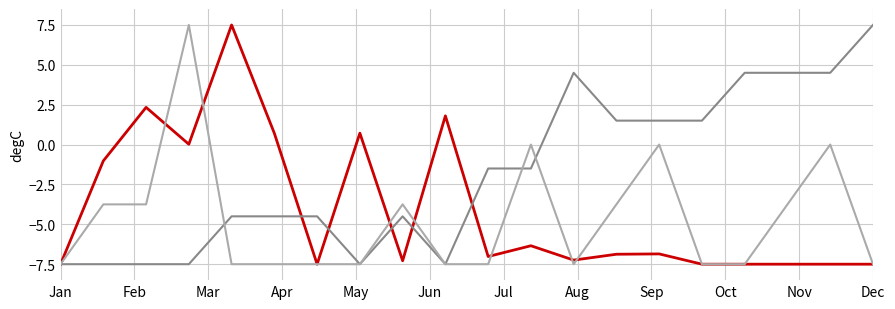

What is the minimum value shown in the chart?

-7.5